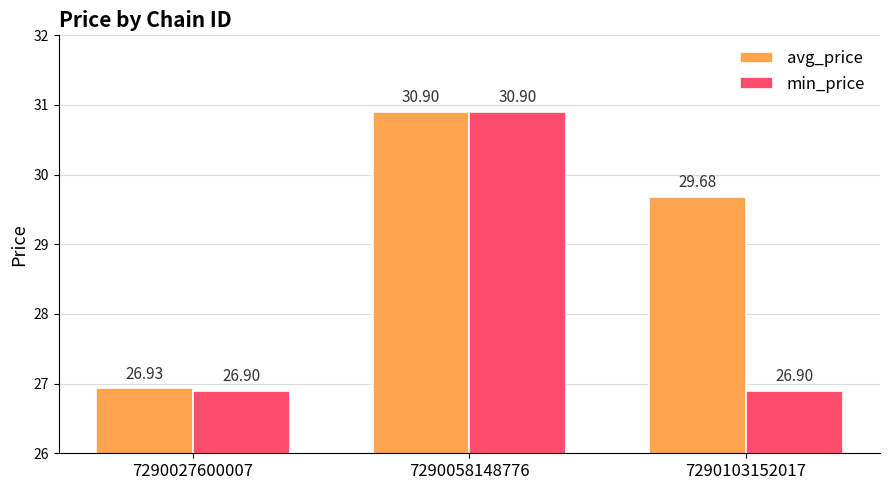

Rank the categories by avg_price value from highest to lowest.

7290058148776, 7290103152017, 7290027600007